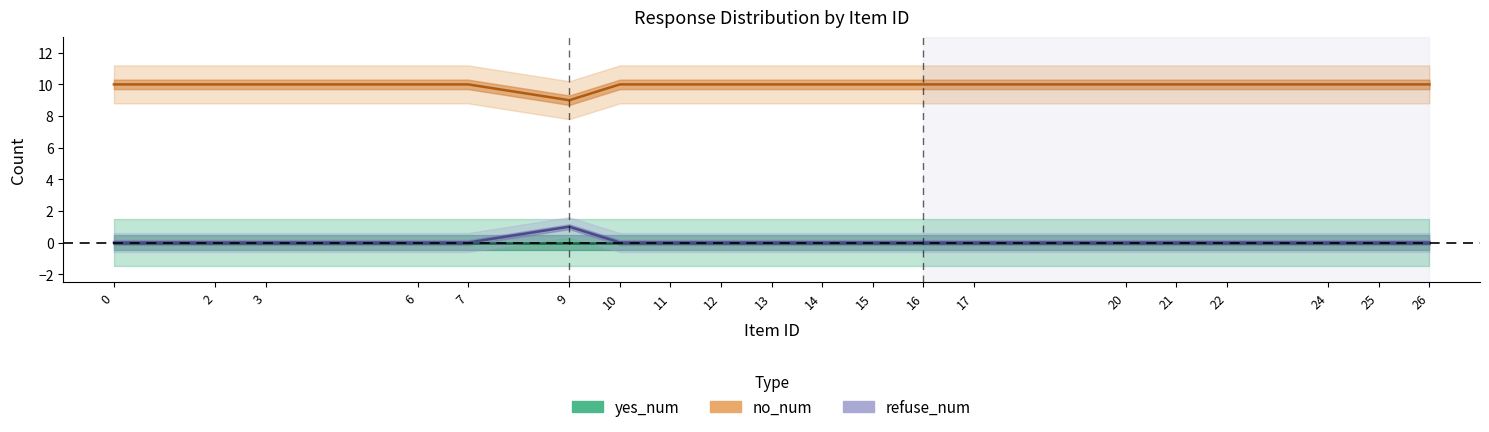

Which series has the widest spread of values?

no_num